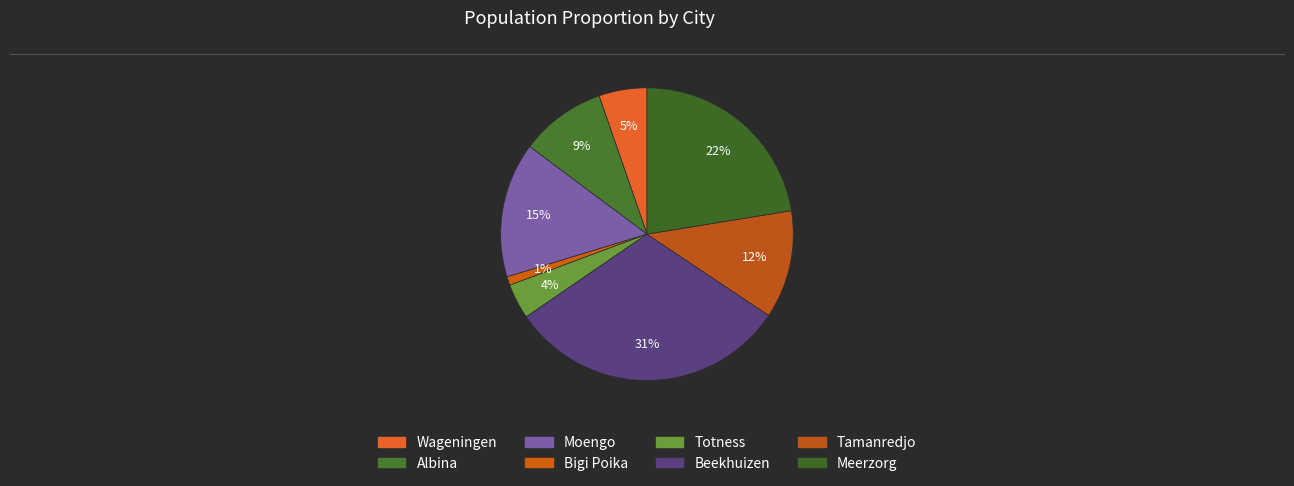

Does Wageningen account for over 50% of the chart?

No